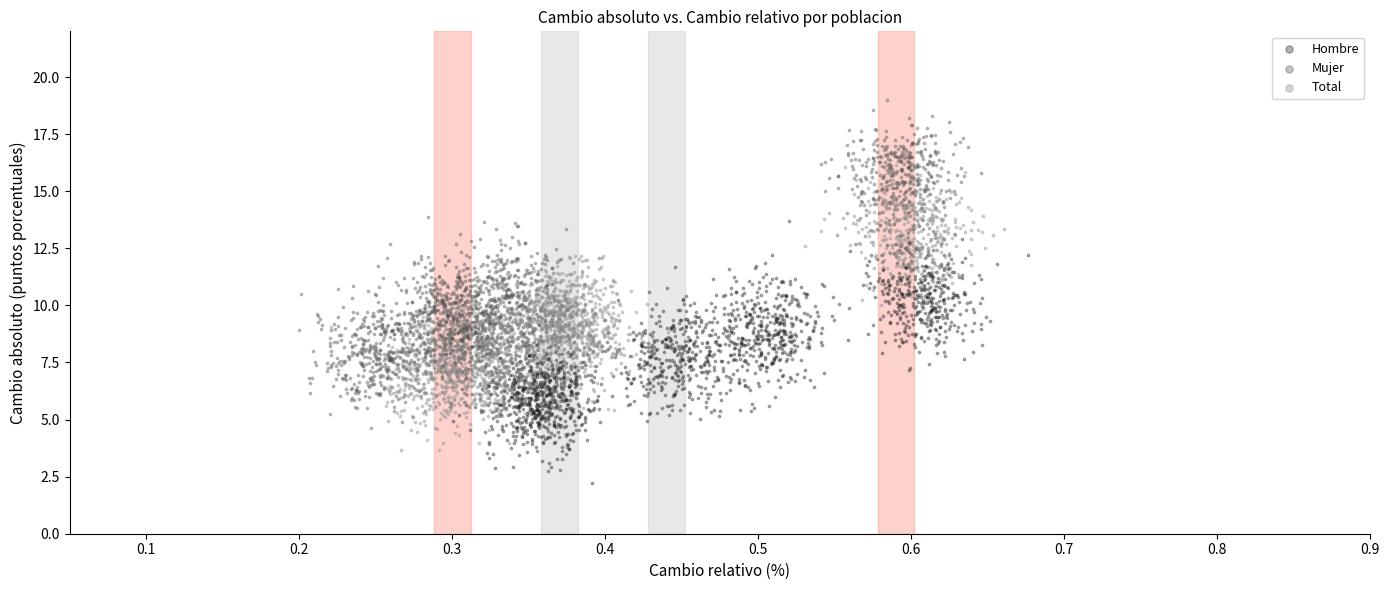

Which series has the largest Y range (max minus min)?

Mujer